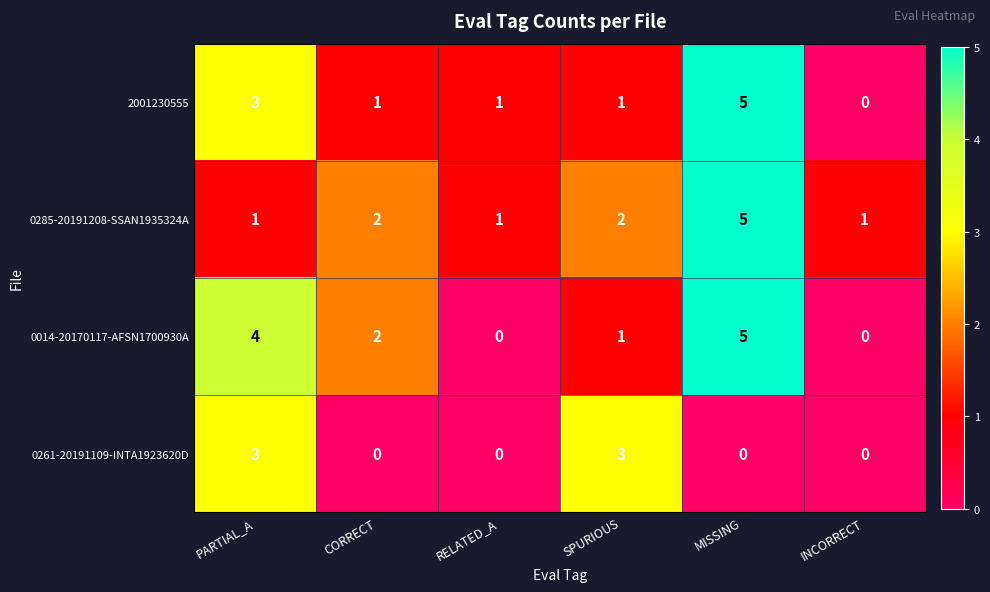

At which category is the sum across all series the highest?

MISSING